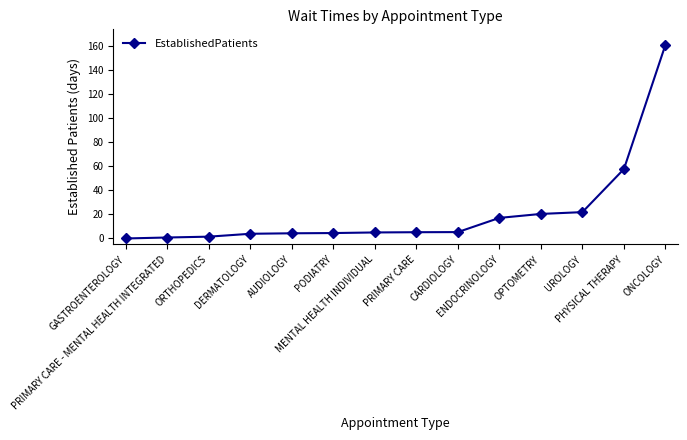

The chart shows a value of 0.0 at GASTROENTEROLOGY. True or false?

True